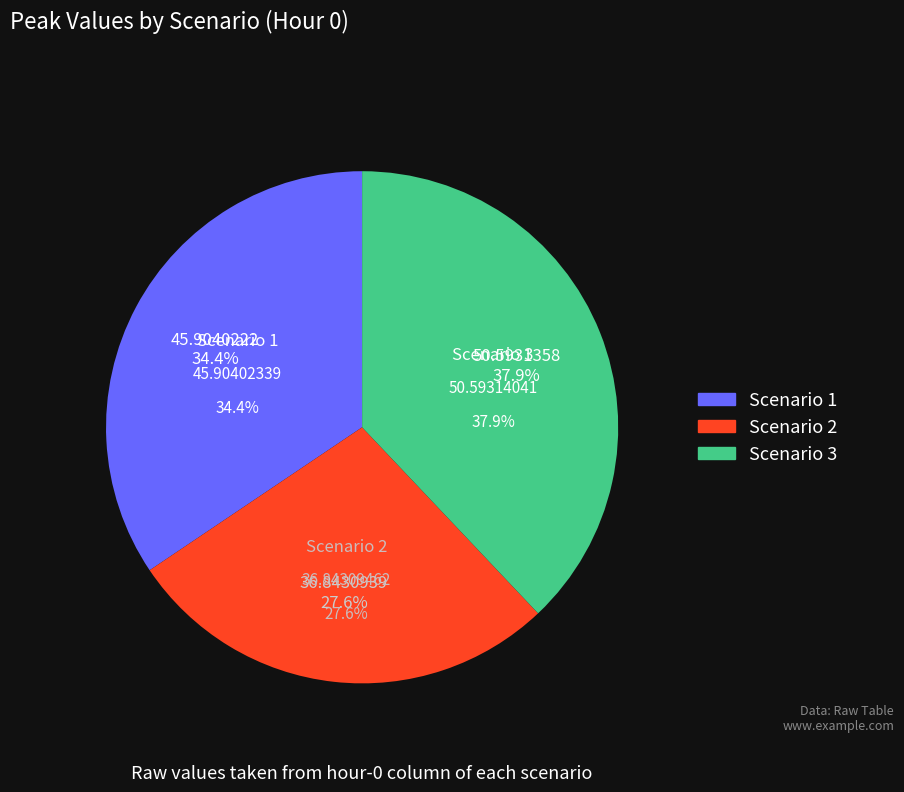

What percentage is the Scenario 1 slice, to the nearest percent?

34%